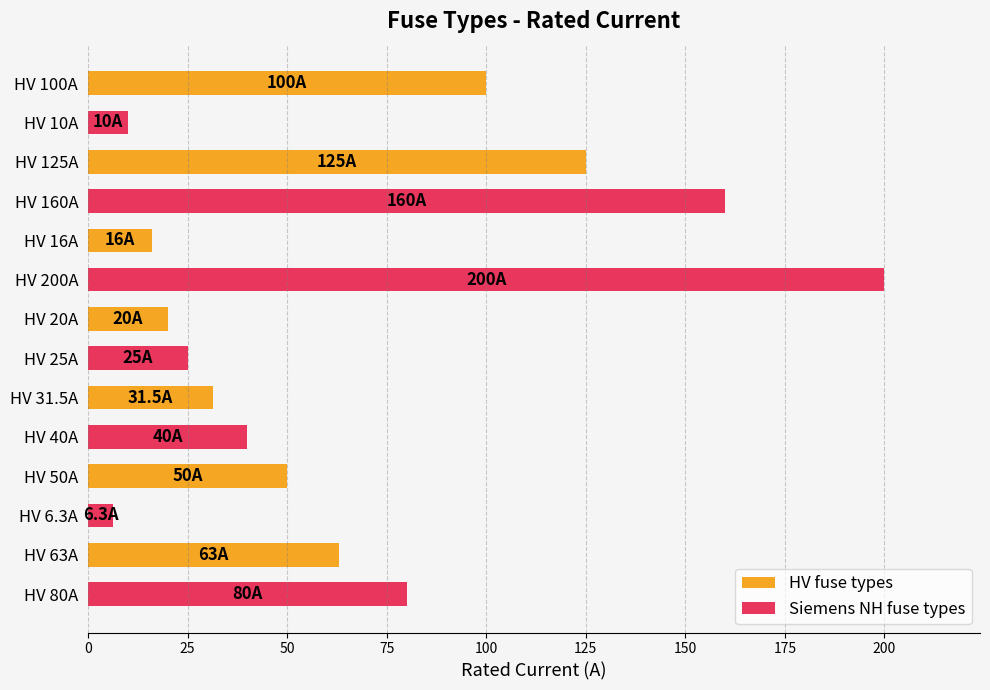

What is the value of the 9th bar from the top?

31.5